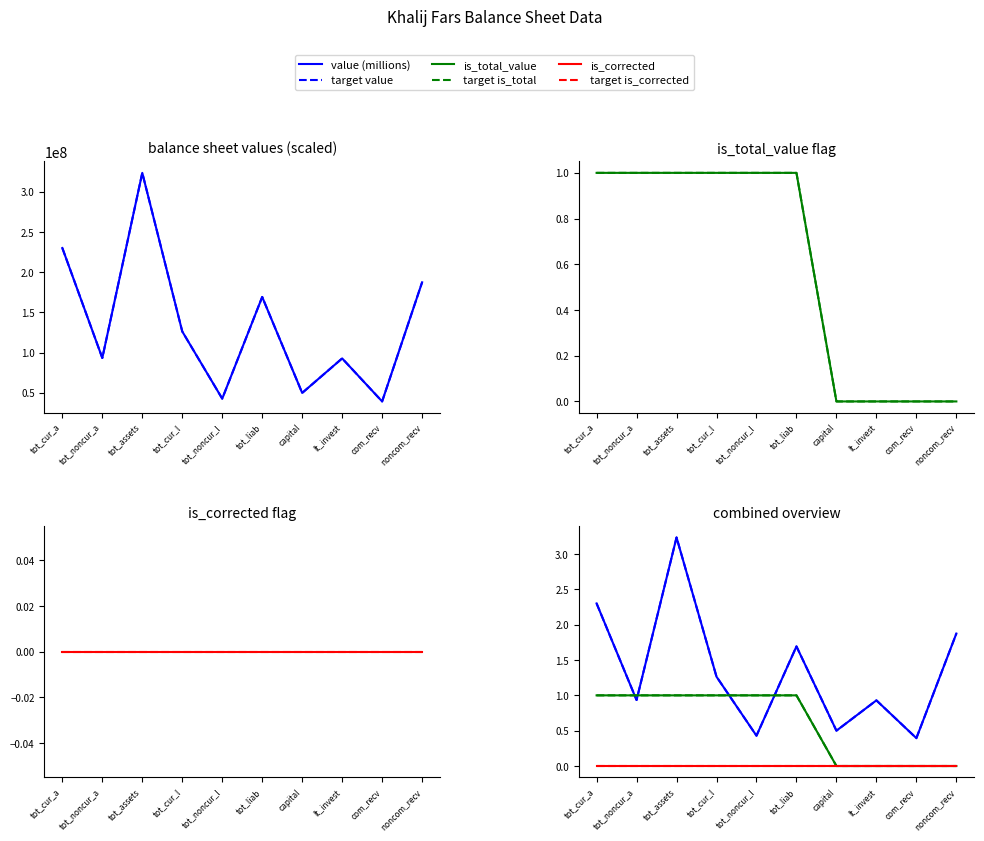

What is the spread (max minus min) of values at com_recv?

0.4